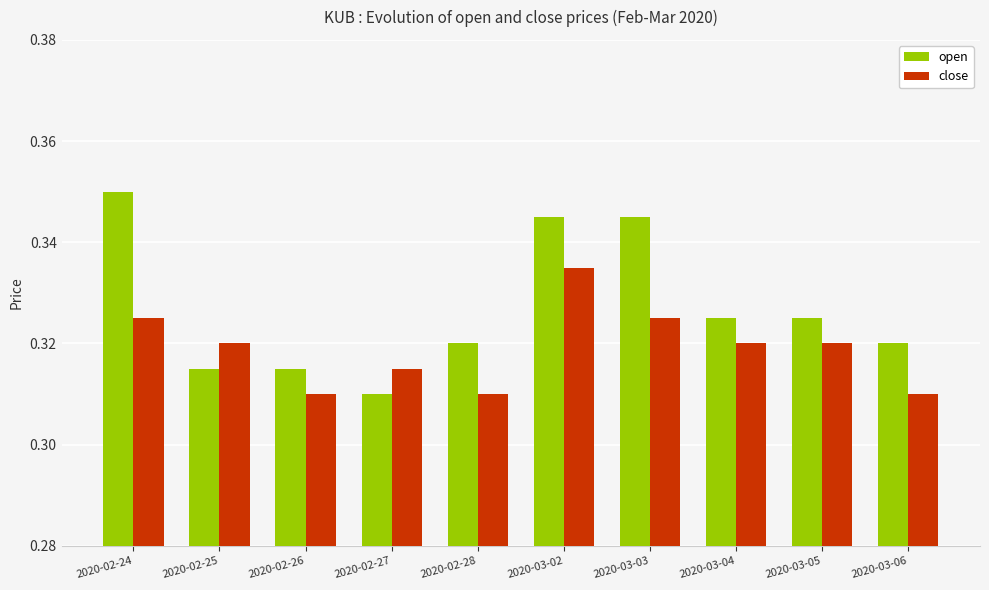

What is the sum of all open values?

3.3